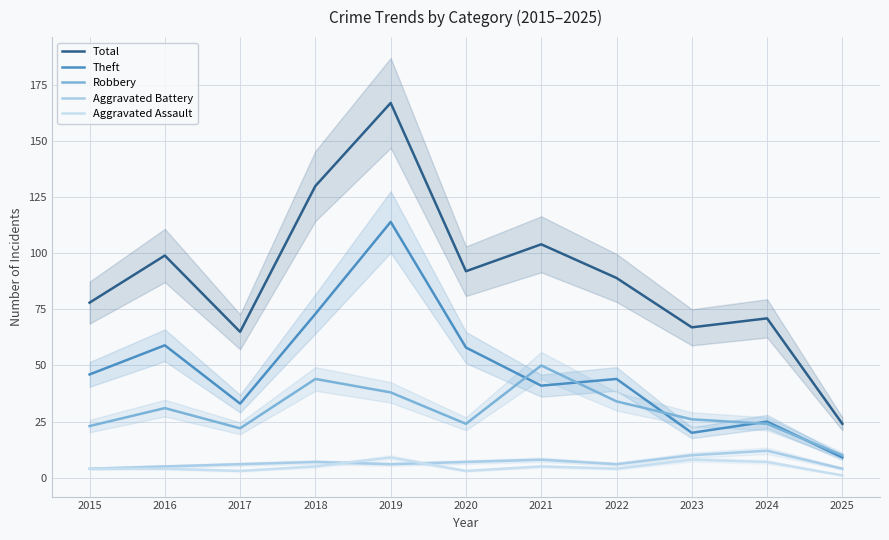

What is the total value across all series at 2015?

155